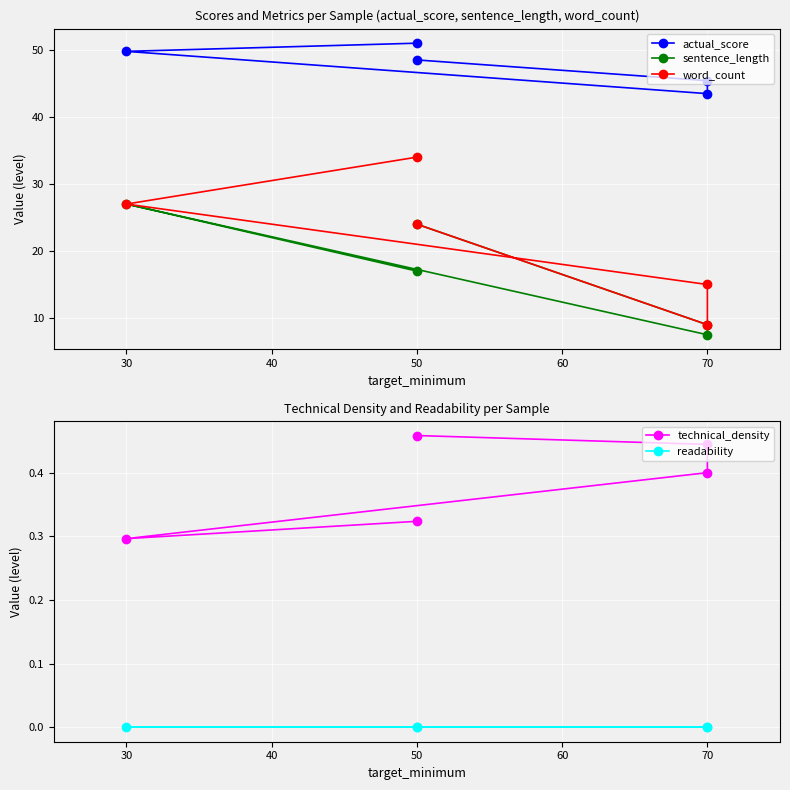

True or false: actual_score and sentence_length cross at least once.

False